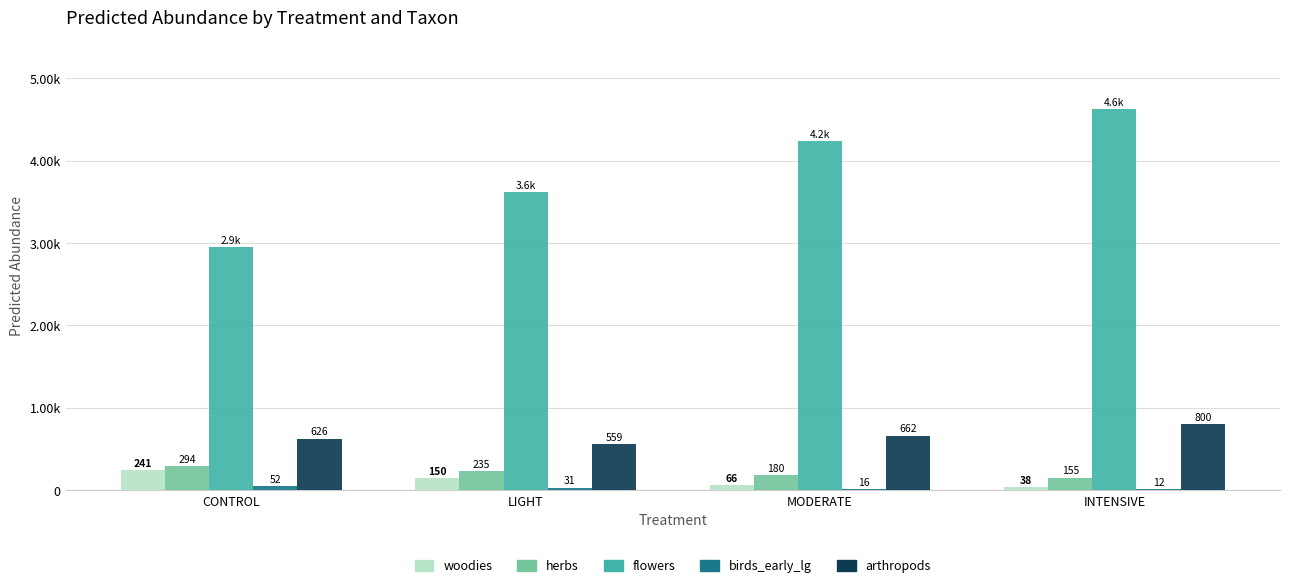

Does the chart contain stacked bars?

No